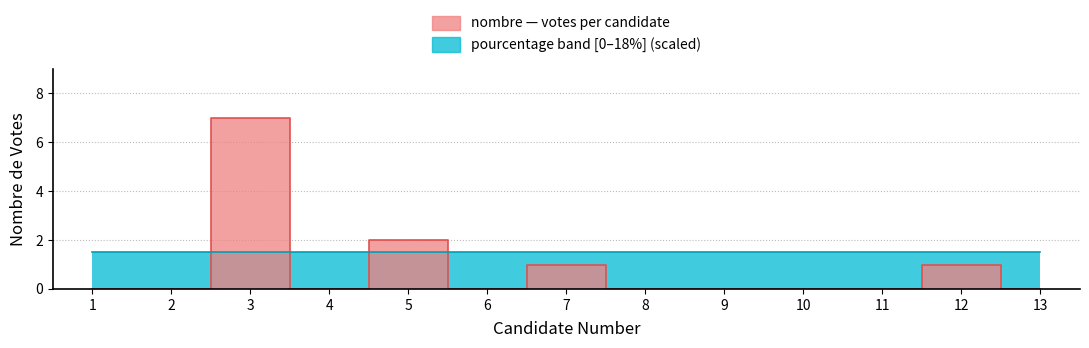

Count the values in the range 0 to 1.

11